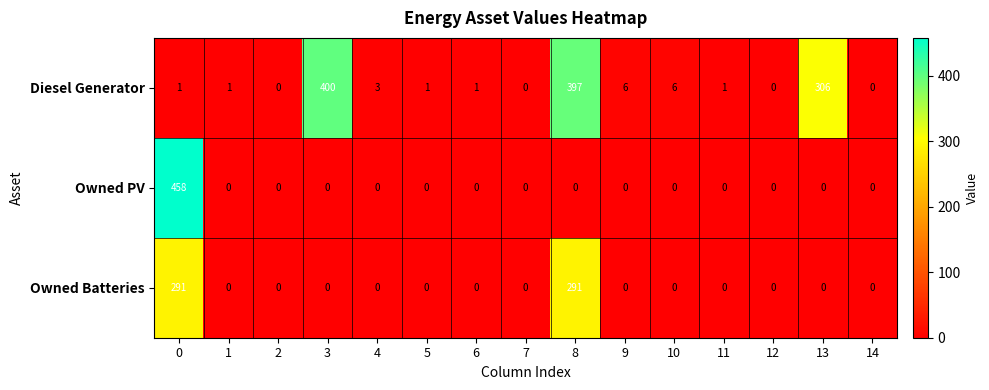

How many distinct data groups are displayed?

3